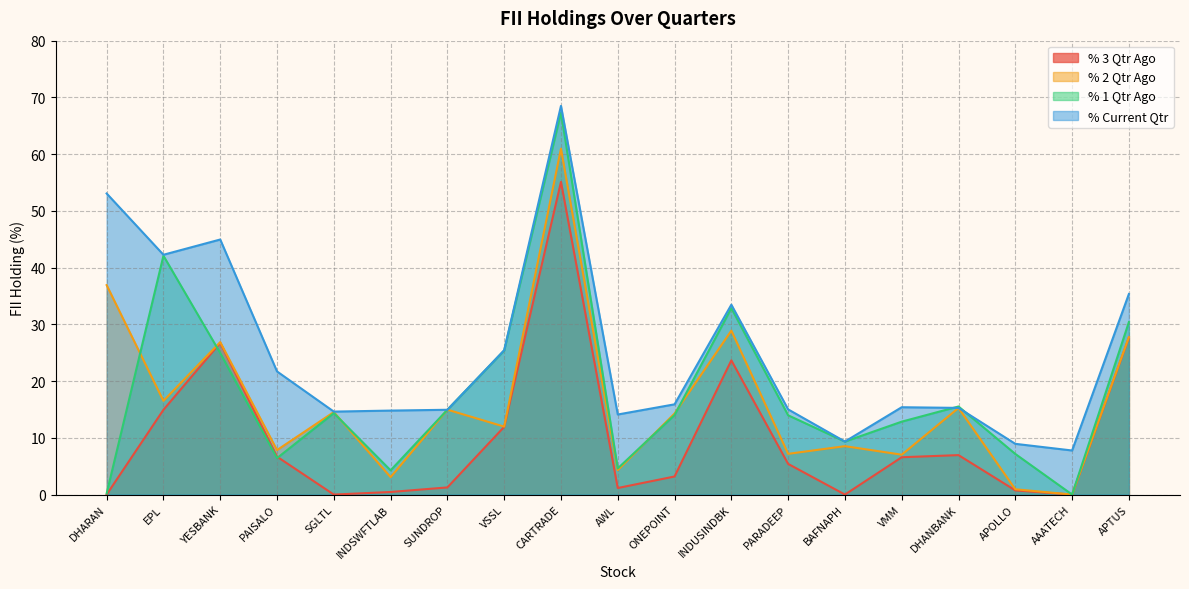

How many values in % 2 Qtr Ago are above zero?

18